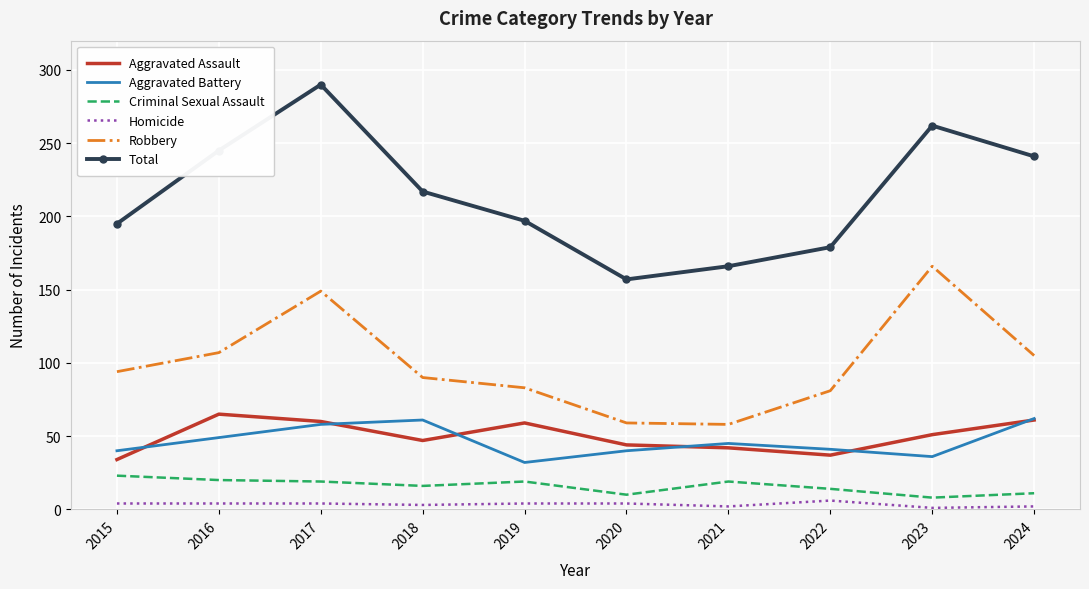

True or false: Homicide and Aggravated Battery intersect in this chart.

False